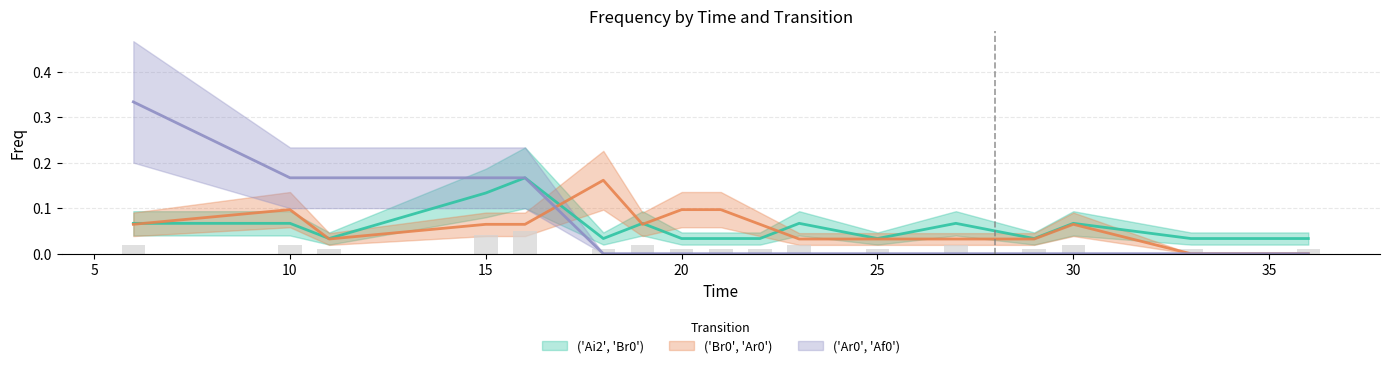

What is the highest value of the ('Br0', 'Ar0') series?

0.2